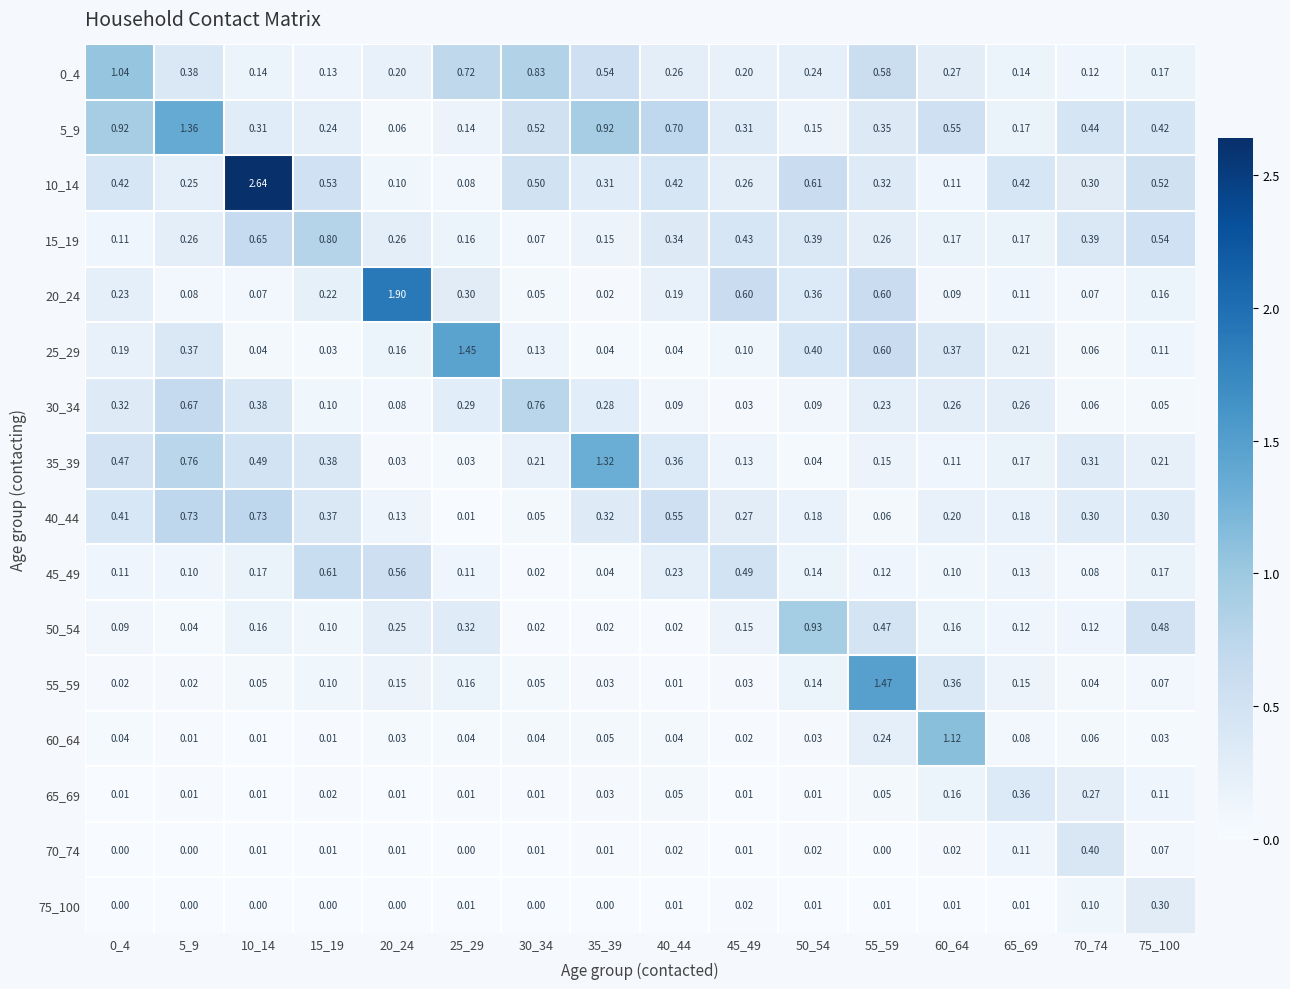

What is the maximum value shown in the chart?

2.6